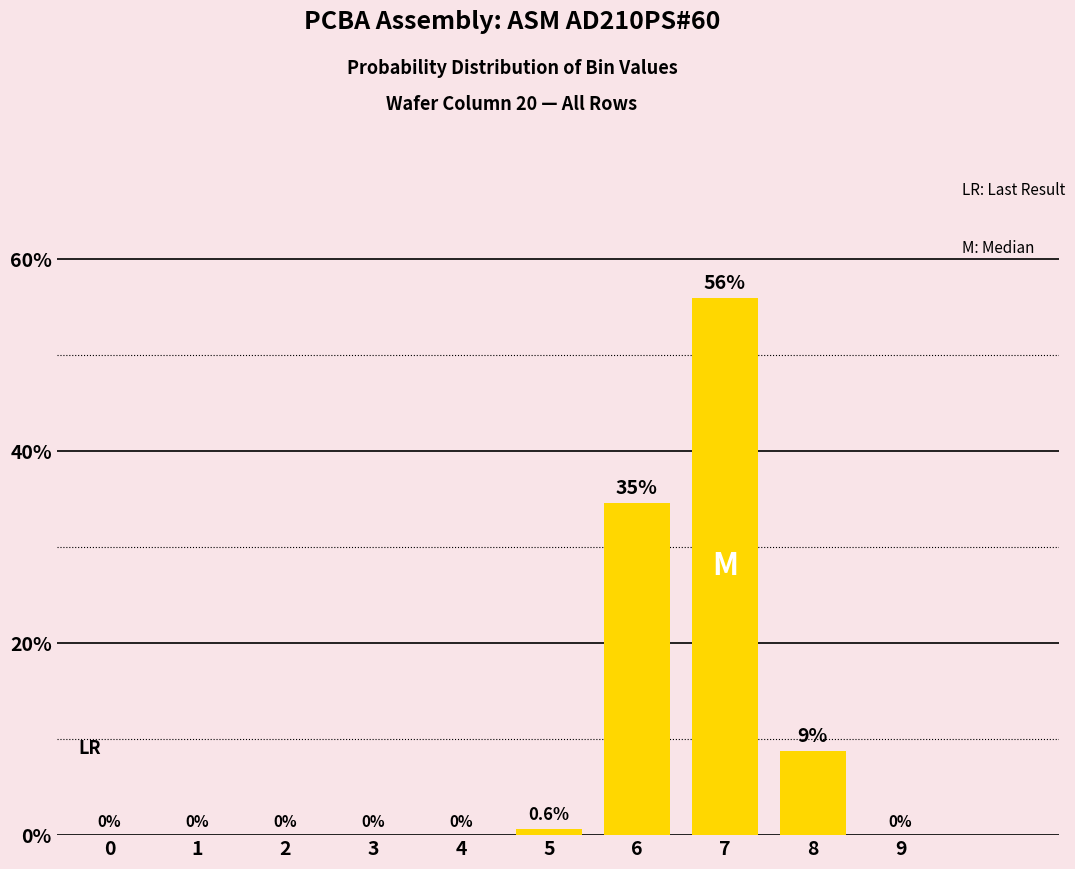

How many values are above zero?

4